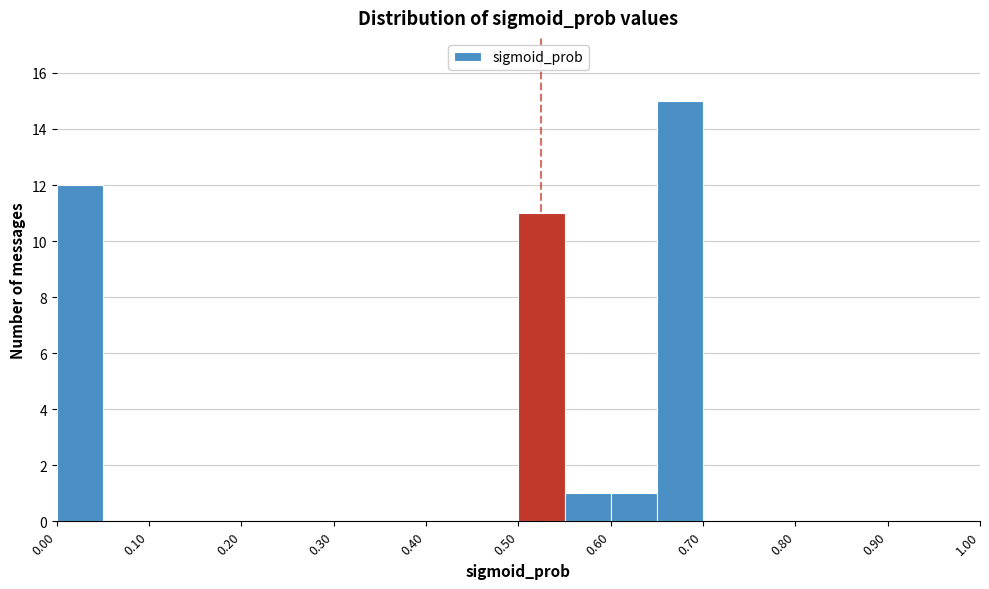

What is the height of the bar covering 0.50 to 0.55 on the x-axis? The values are not printed on the chart, so give them approximately, as read against the axis.

11